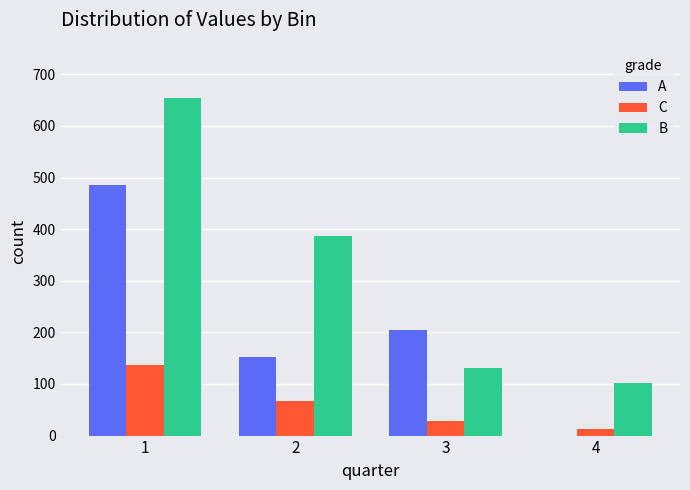

What is the sum of all A values?

844